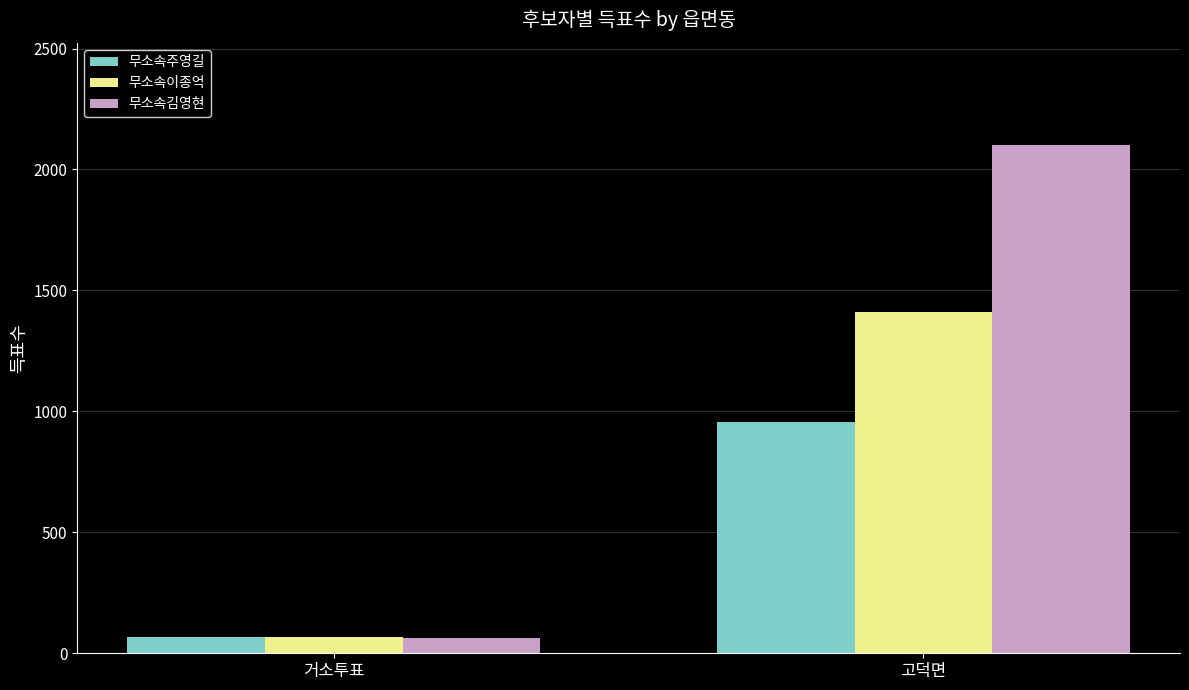

List the series in order of their overall mean, lowest first.

무소속주영길, 무소속이종억, 무소속김영현